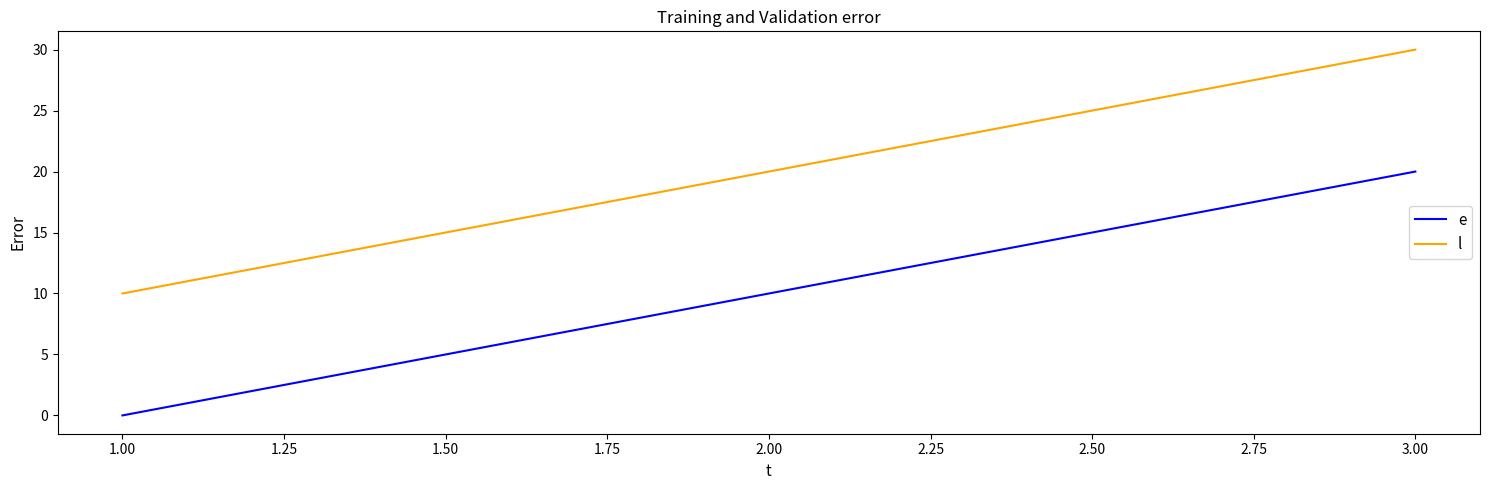

Which series has the largest total across all categories?

l